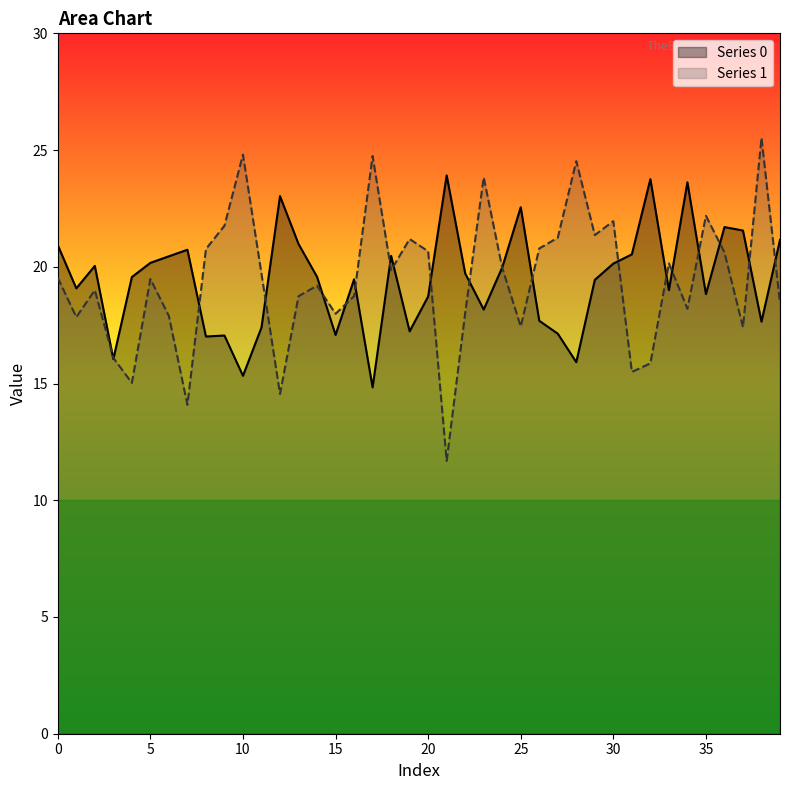

At which category does the chart reach its peak across all series?

38